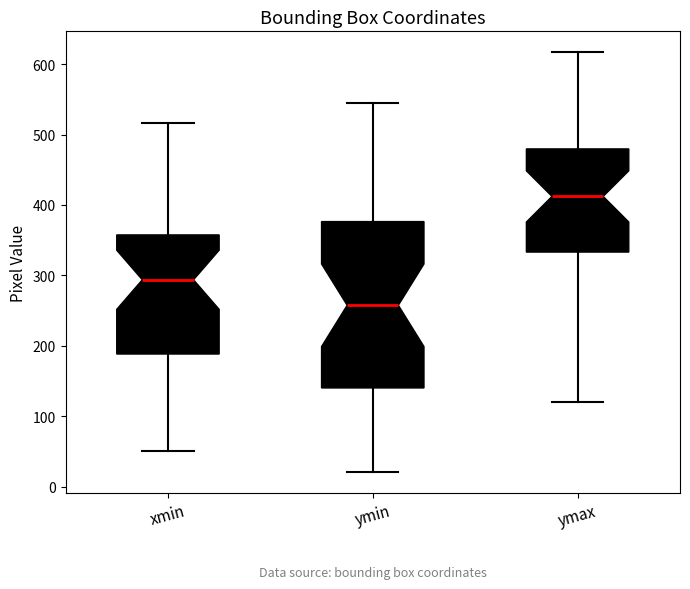

Comparing the boxes themselves (not the whiskers), which one is the tallest?

ymin